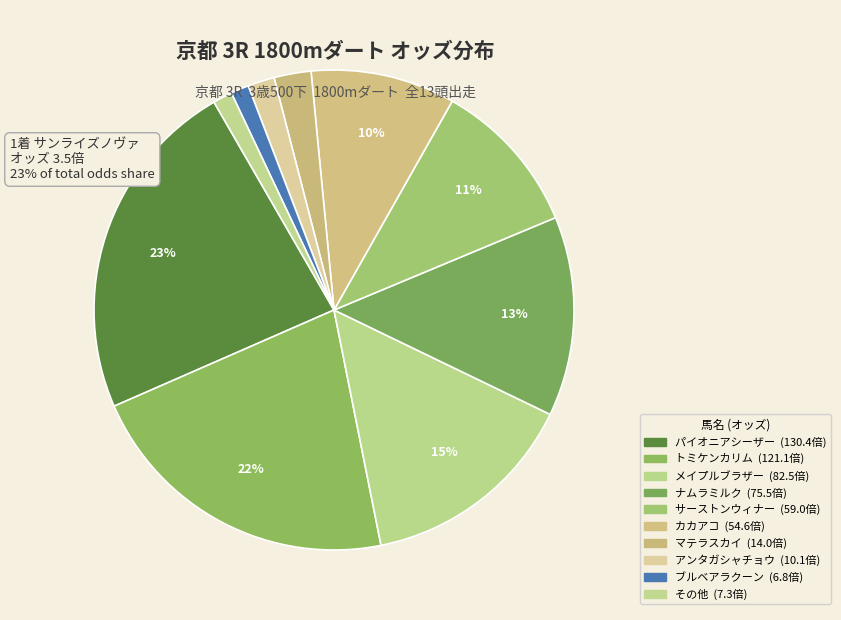

Is it true that マテラスカイ is 2% of the pie?

True